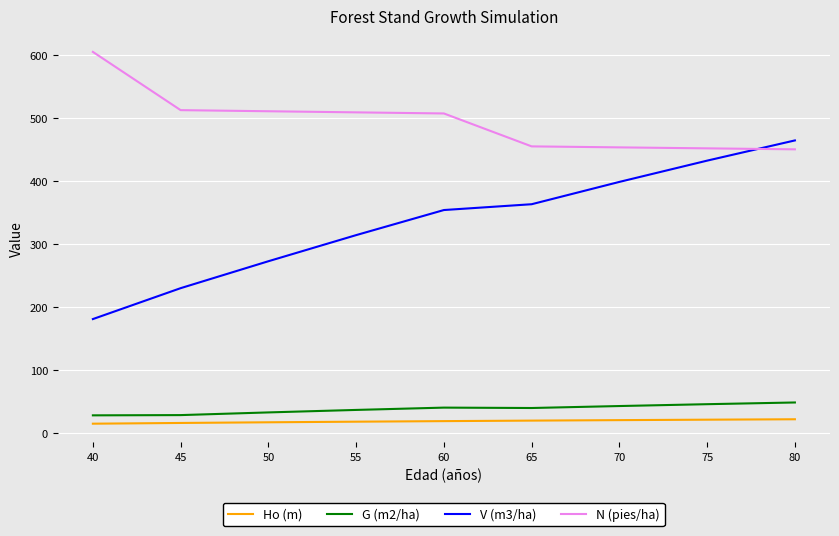

How many values in the G (m2/ha) series are below 39?

4